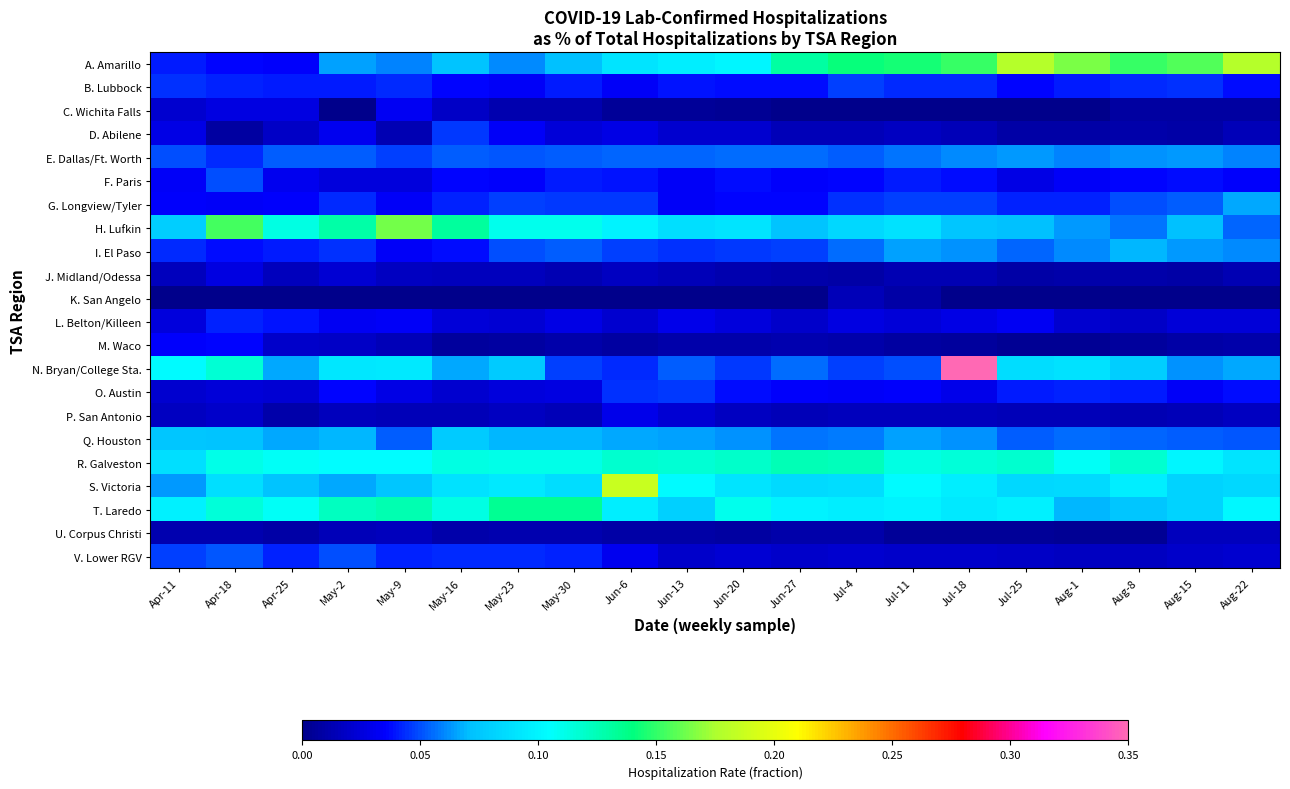

Rank the series at Aug-8 from lowest to highest value.

K. San Angelo, U. Corpus Christi, M. Waco, C. Wichita Falls, D. Abilene, J. Midland/Odessa, P. San Antonio, V. Lower RGV, L. Belton/Killeen, F. Paris, O. Austin, B. Lubbock, G. Longview/Tyler, Q. Houston, H. Lufkin, E. Dallas/Ft. Worth, I. El Paso, T. Laredo, N. Bryan/College Sta., S. Victoria, R. Galveston, A. Amarillo